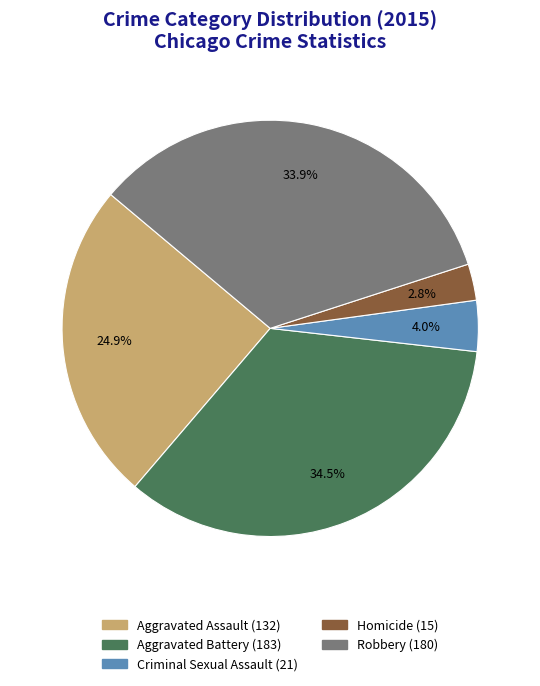

Does any single category account for the majority?

No